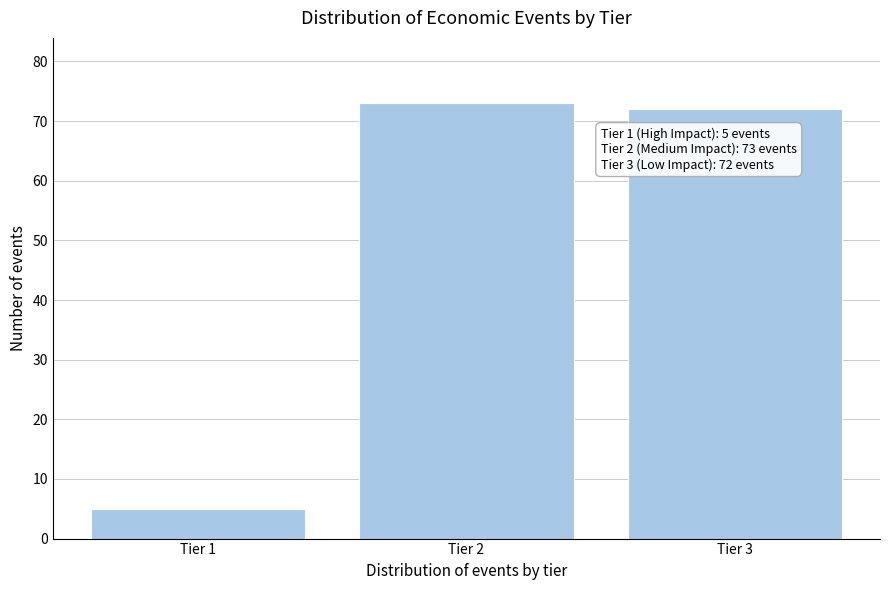

Reading left to right, list all the values displayed in this chart.

Tier 1=5	Tier 2=73	Tier 3=72